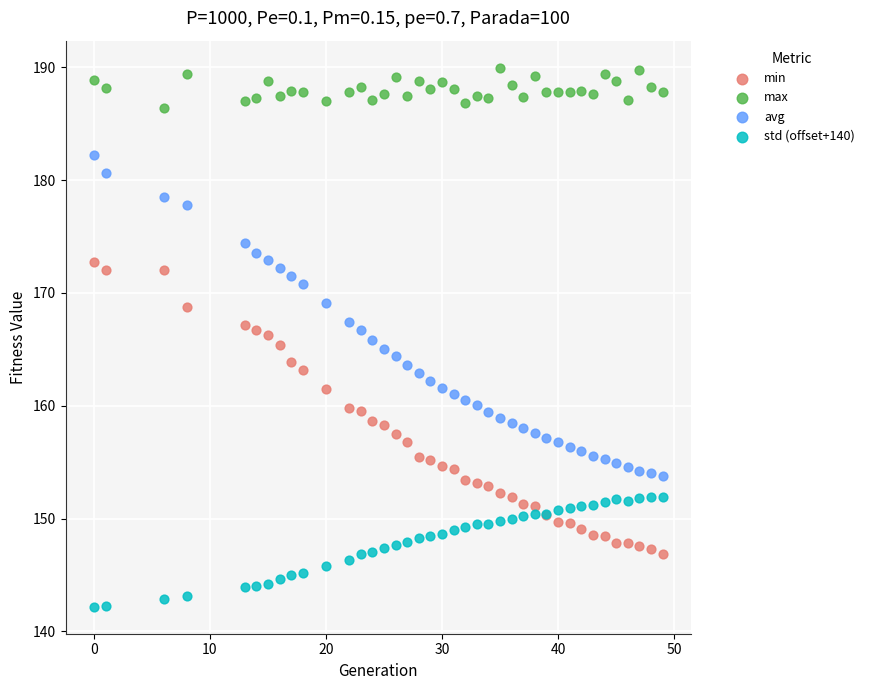

Which series contains the lowest Y value?

std (offset+140)